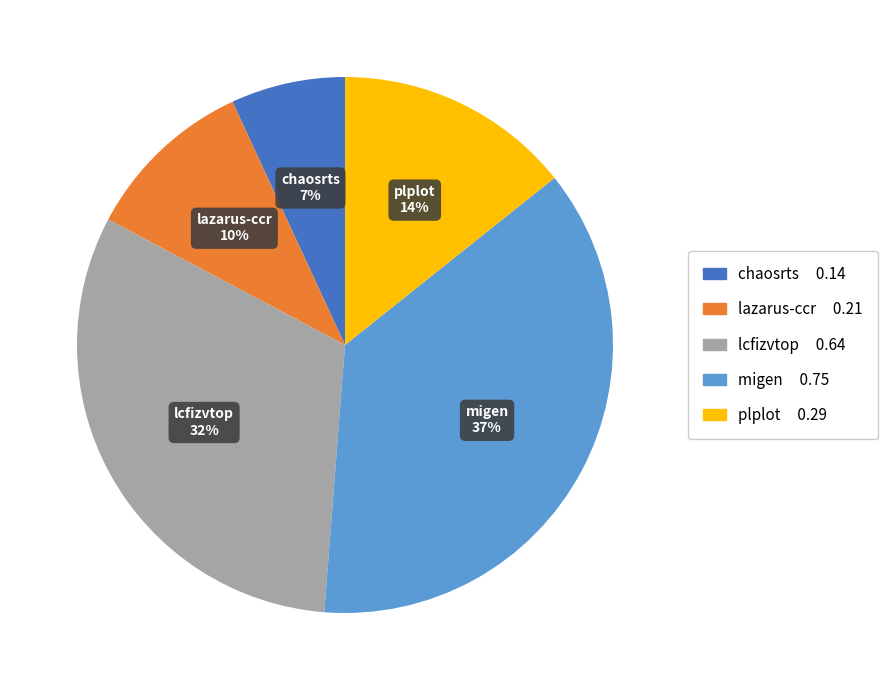

How many segments does this pie chart have?

5